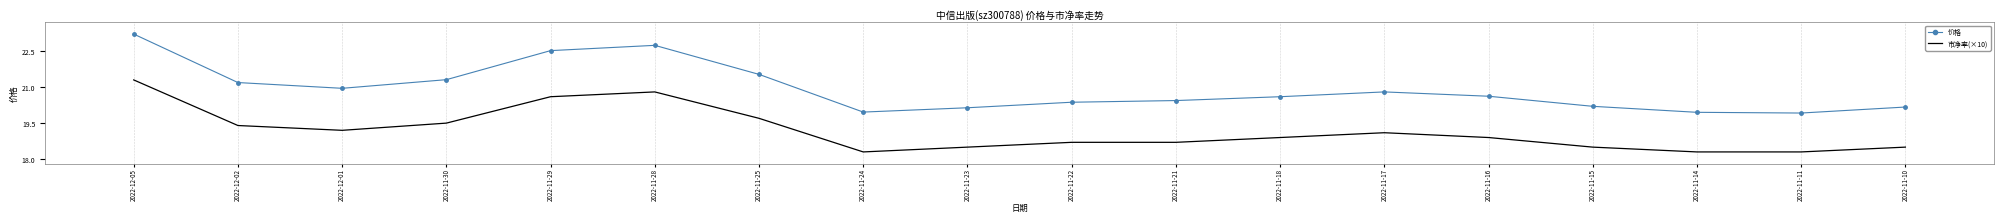

True or false: 市净率(×10) has a value of 12.1 at 2022-11-25.

False